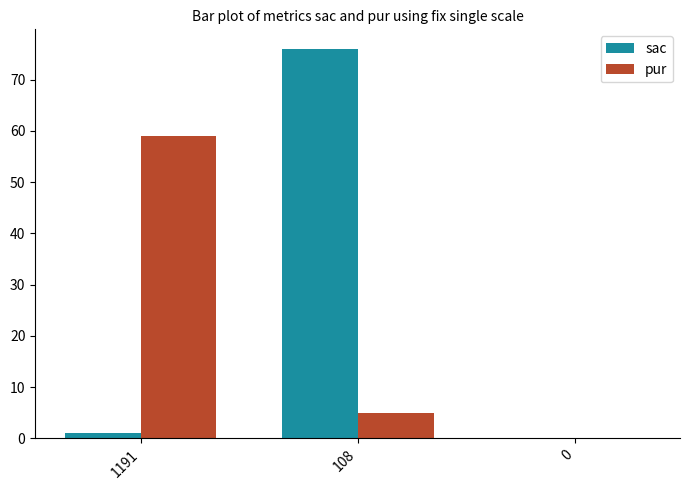

Is it true that sac equals 1 at 1191?

True